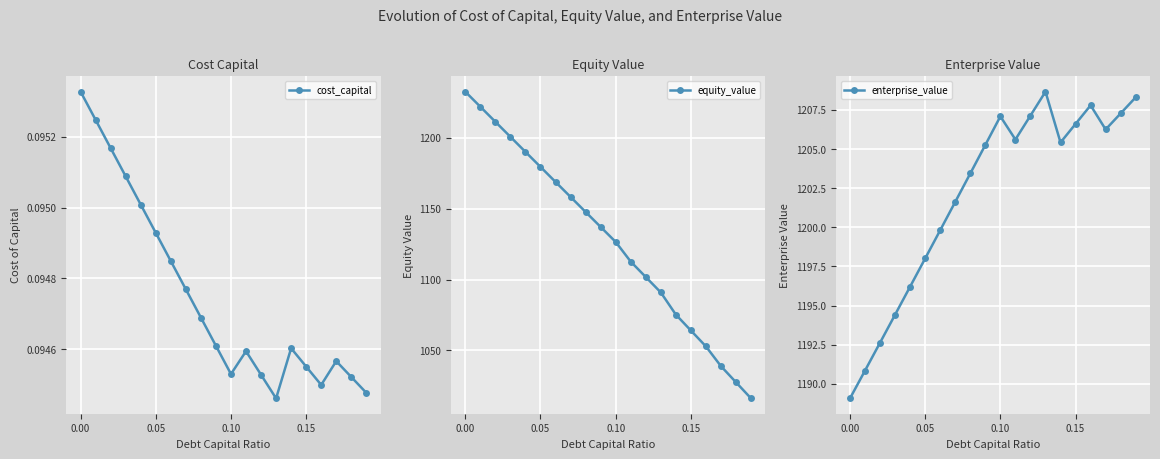

What are all the series names shown in the legend?

cost_capital, equity_value, enterprise_value